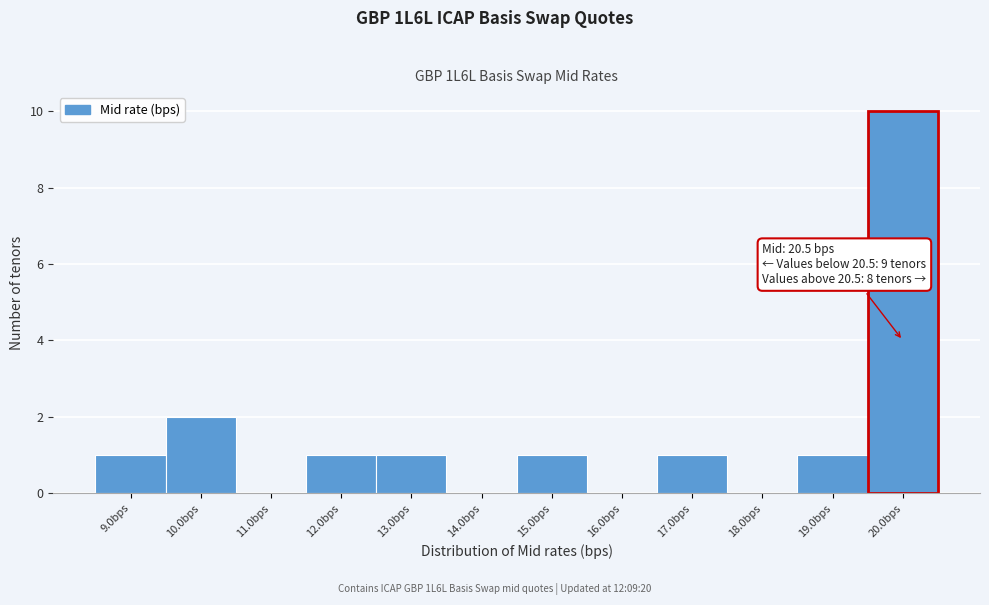

Reading left to right, list all the values displayed in this chart.

9.0bps=1	10.0bps=2	11.0bps=0	12.0bps=1	13.0bps=1	14.0bps=0	15.0bps=1	16.0bps=0	17.0bps=1	18.0bps=0	19.0bps=1	20.0bps=10